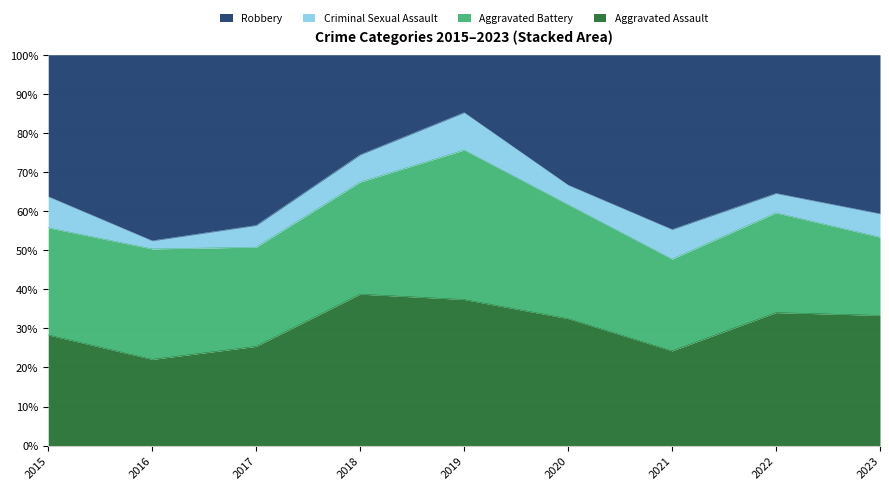

What is the difference between the second highest and minimum values in the Aggravated Assault series?

15.3